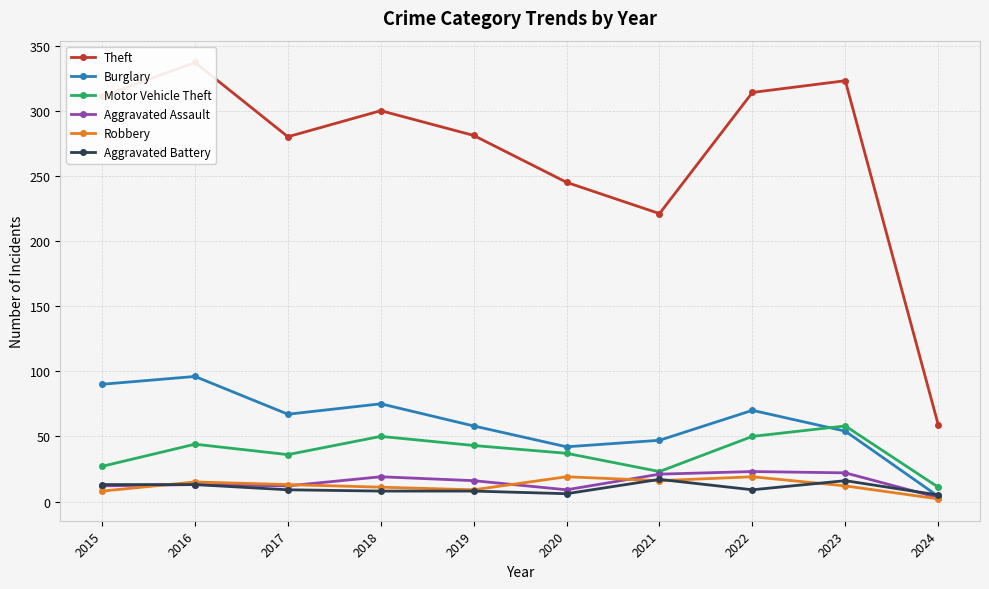

What is the sum of the Burglary values at 2019 and 2023?

112